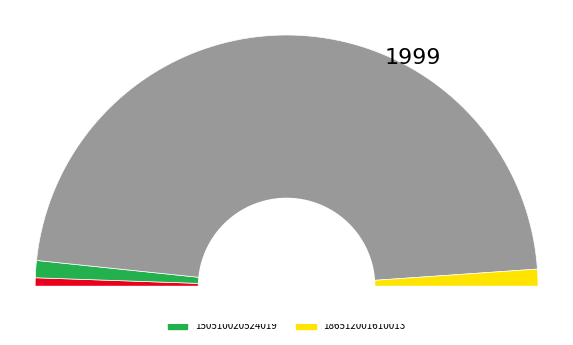

Rank the categories by value from highest to lowest.

180510000090078, 150510020524019, 186512001610013, 130553070523168